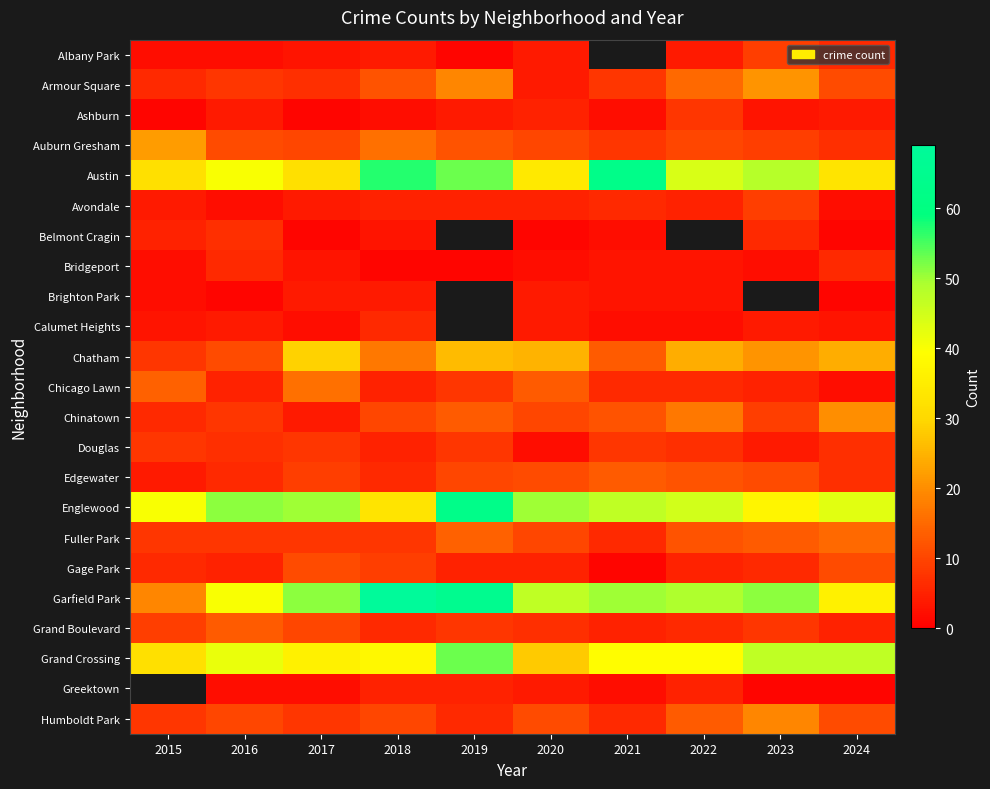

How many values in the Chinatown series exceed 10?

4